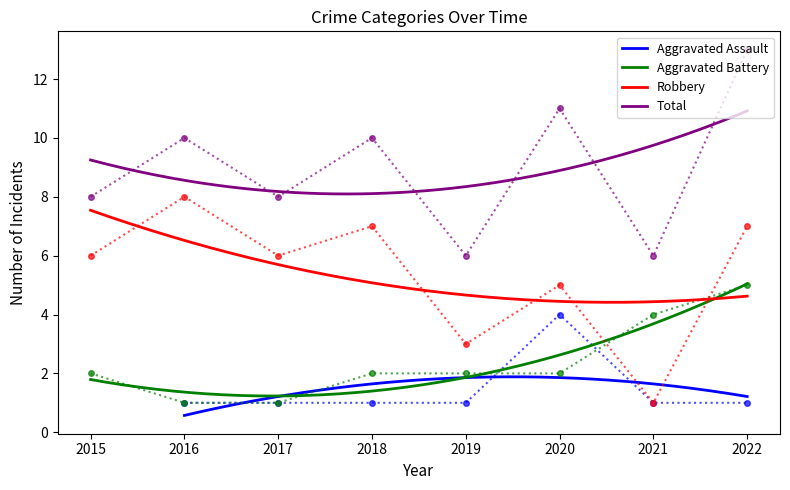

What is the minimum value for Robbery?

4.4